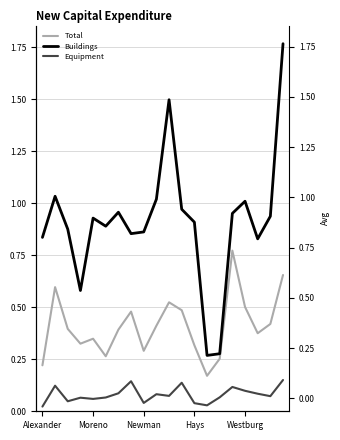

What is the spread (max minus min) of values at 14?

0.2